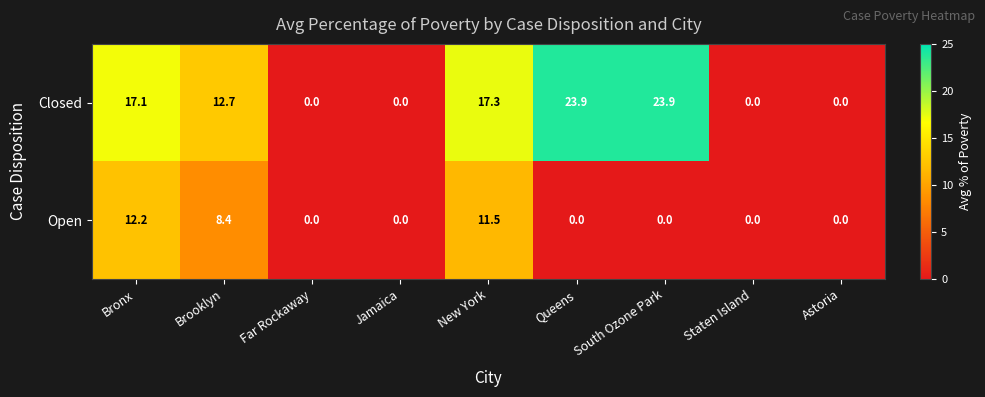

At which category is the sum across all series the highest?

Bronx